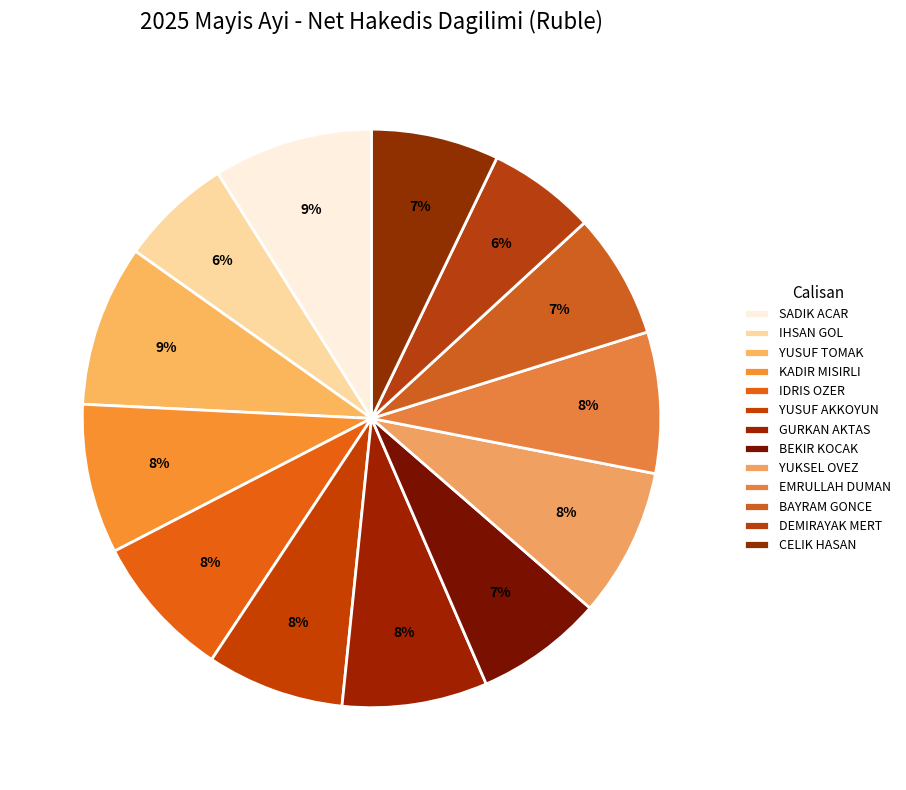

How many segments does this pie chart have?

13